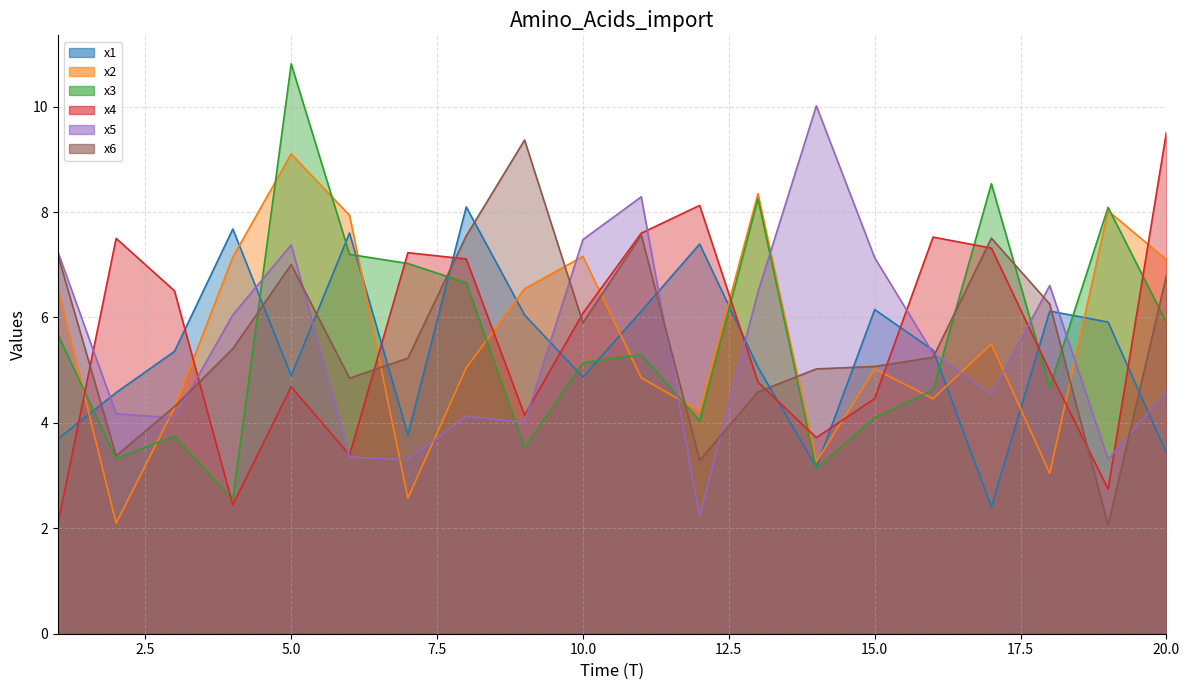

True or false: x1 has more than 1 points higher than both neighbors.

True